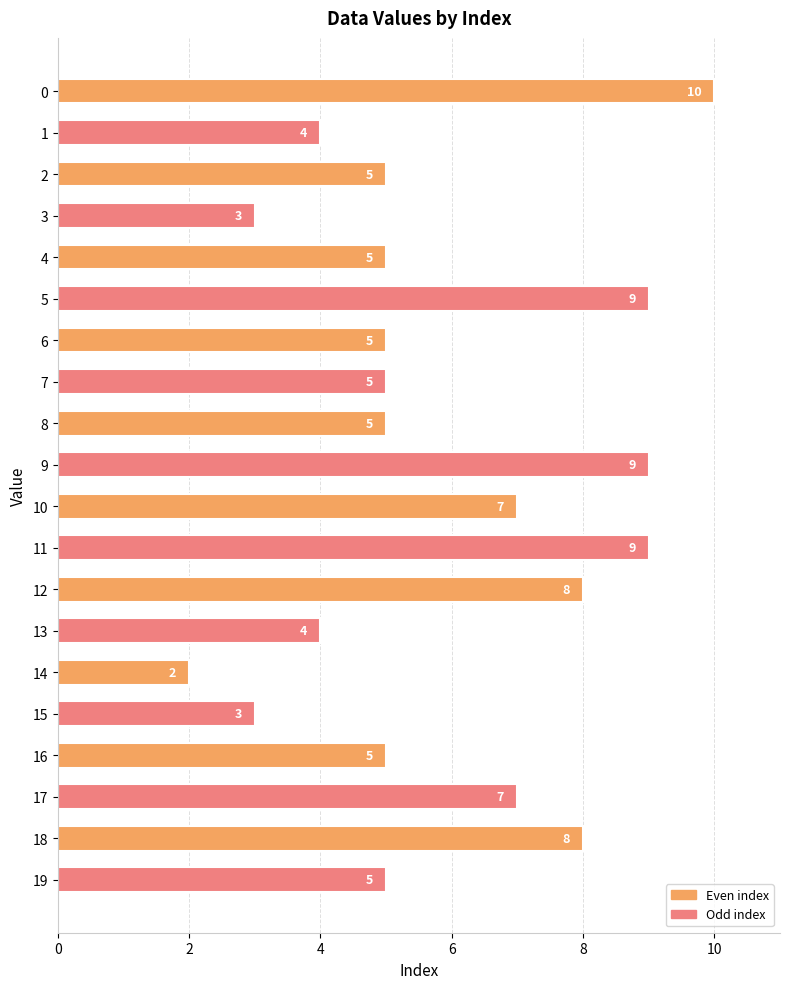

Reading bottom to top, transcribe all the data shown in this chart.

19=5	18=8	17=7	16=5	15=3	14=2	13=4	12=8	11=9	10=7	9=9	8=5	7=5	6=5	5=9	4=5	3=3	2=5	1=4	0=10